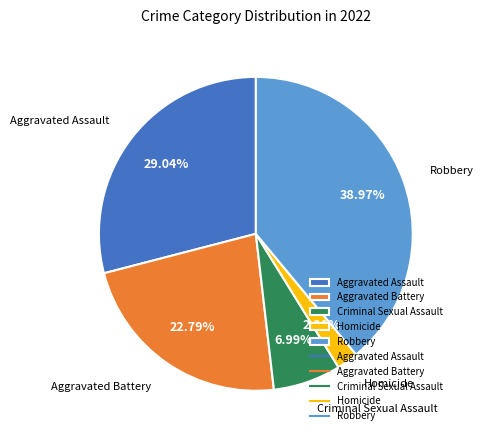

Is there any slice that represents more than half of the pie?

No